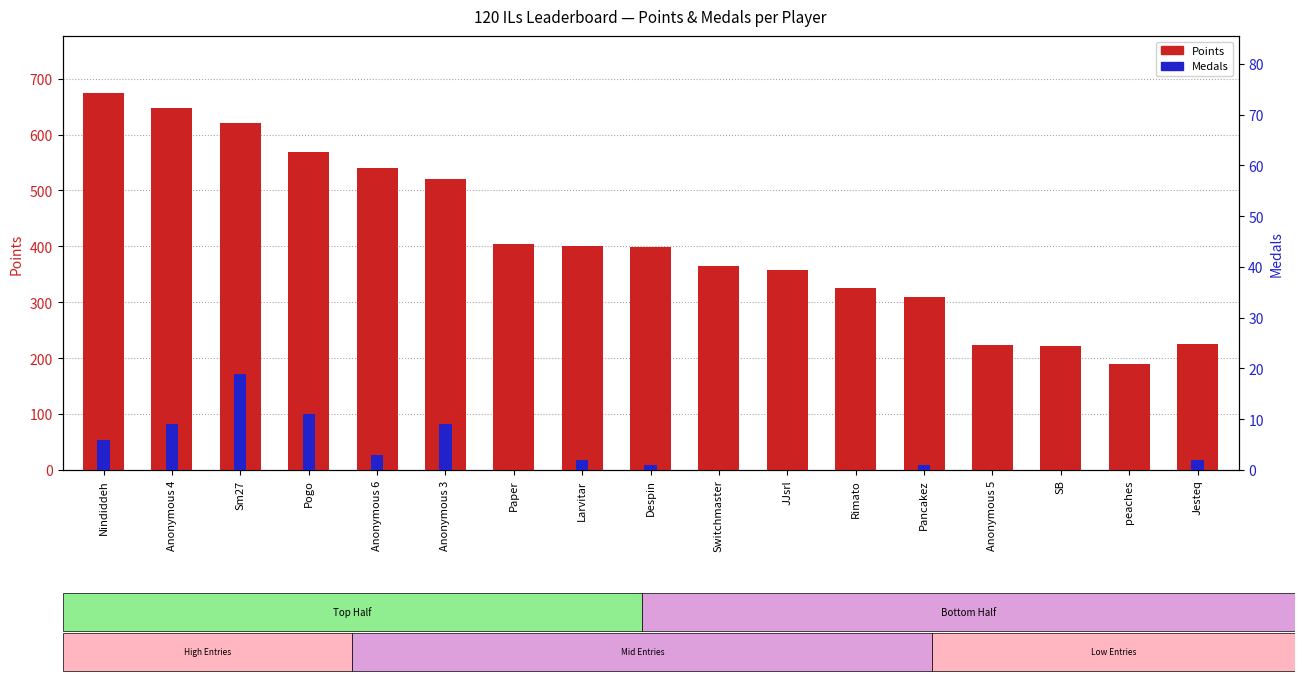

What are all the series names shown in the legend?

Points, Medals